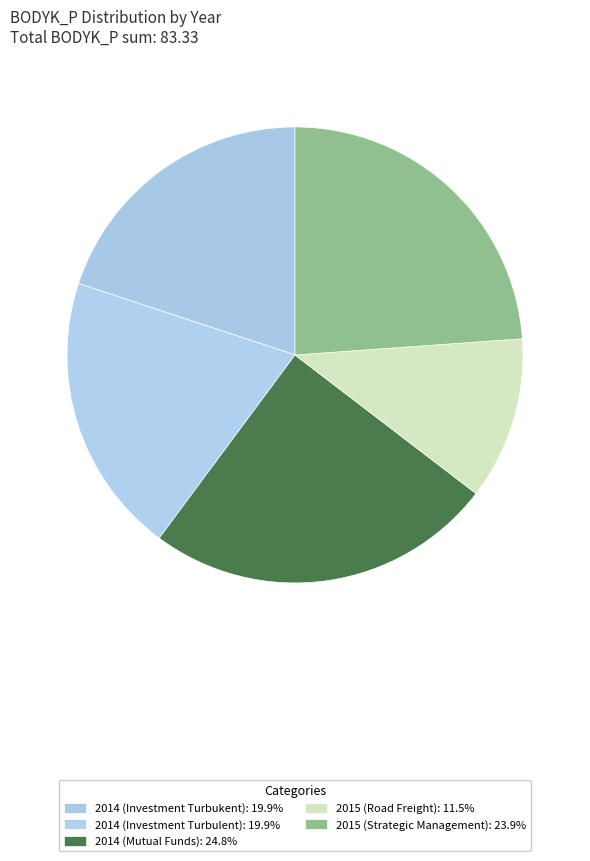

Does 2014 (Mutual Funds) represent more than half of the total?

No